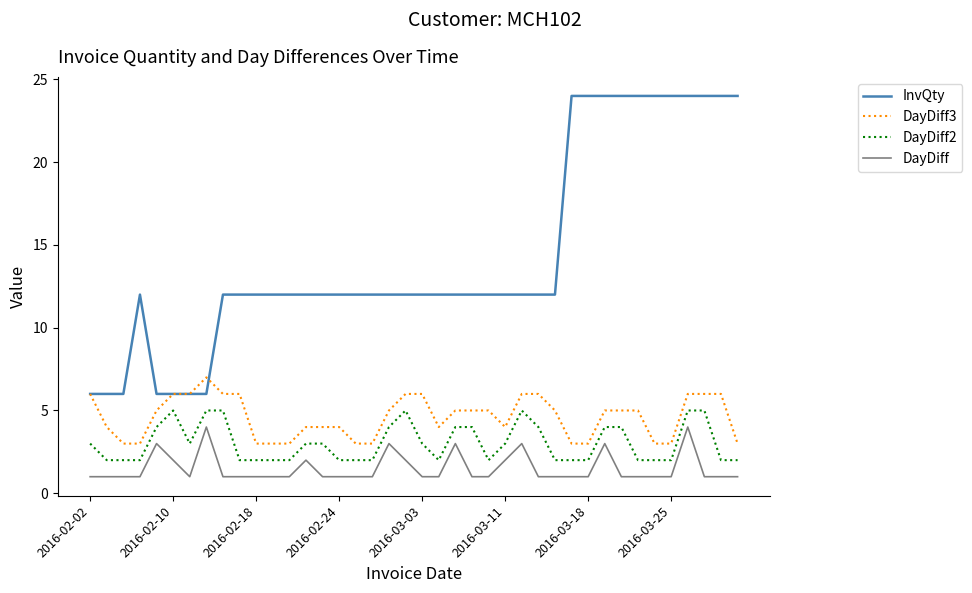

True or false: DayDiff and DayDiff3 cross at least once.

False